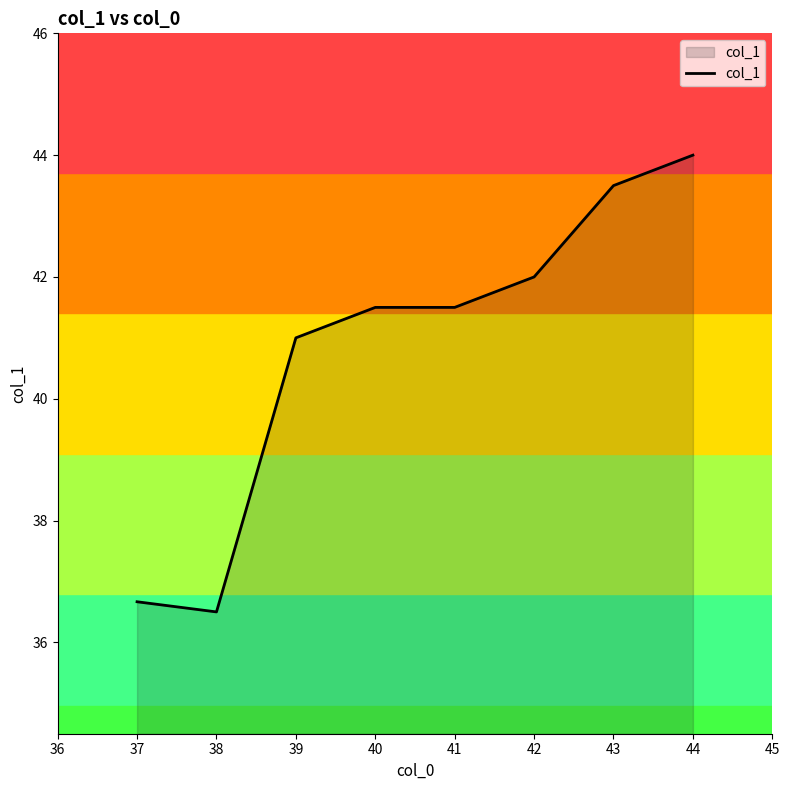

True or false: there are more than 1 points higher than both neighbors.

False